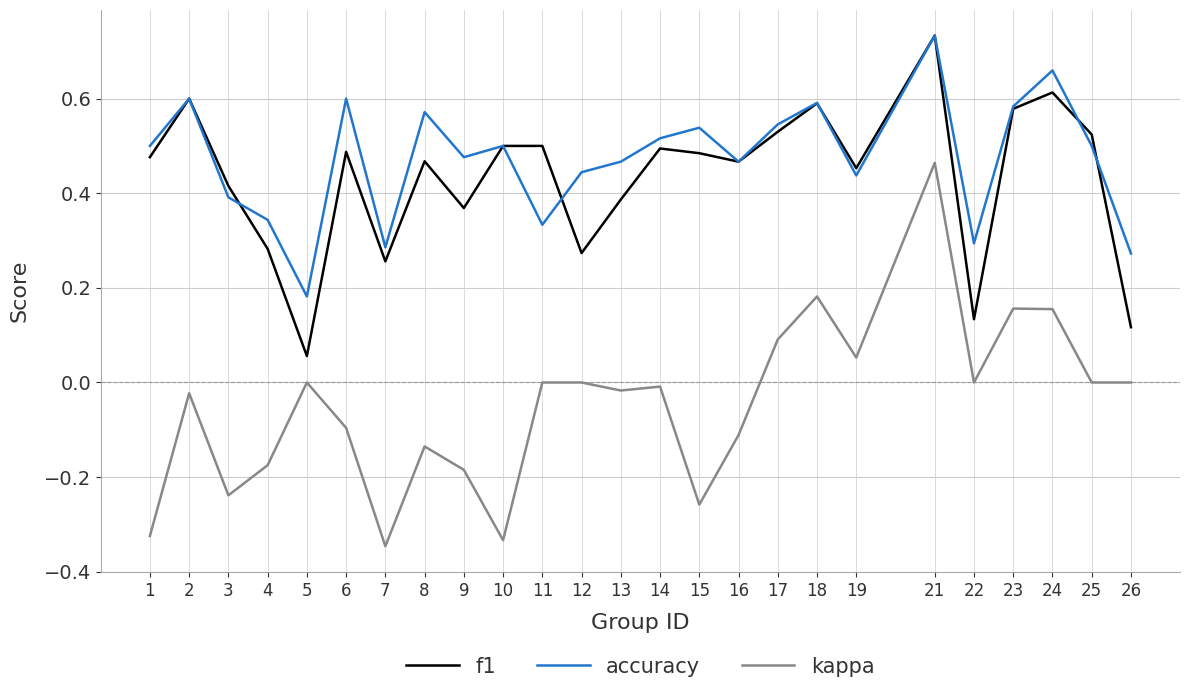

Is the value of f1 at 11 greater than the value of kappa at 17?

Yes